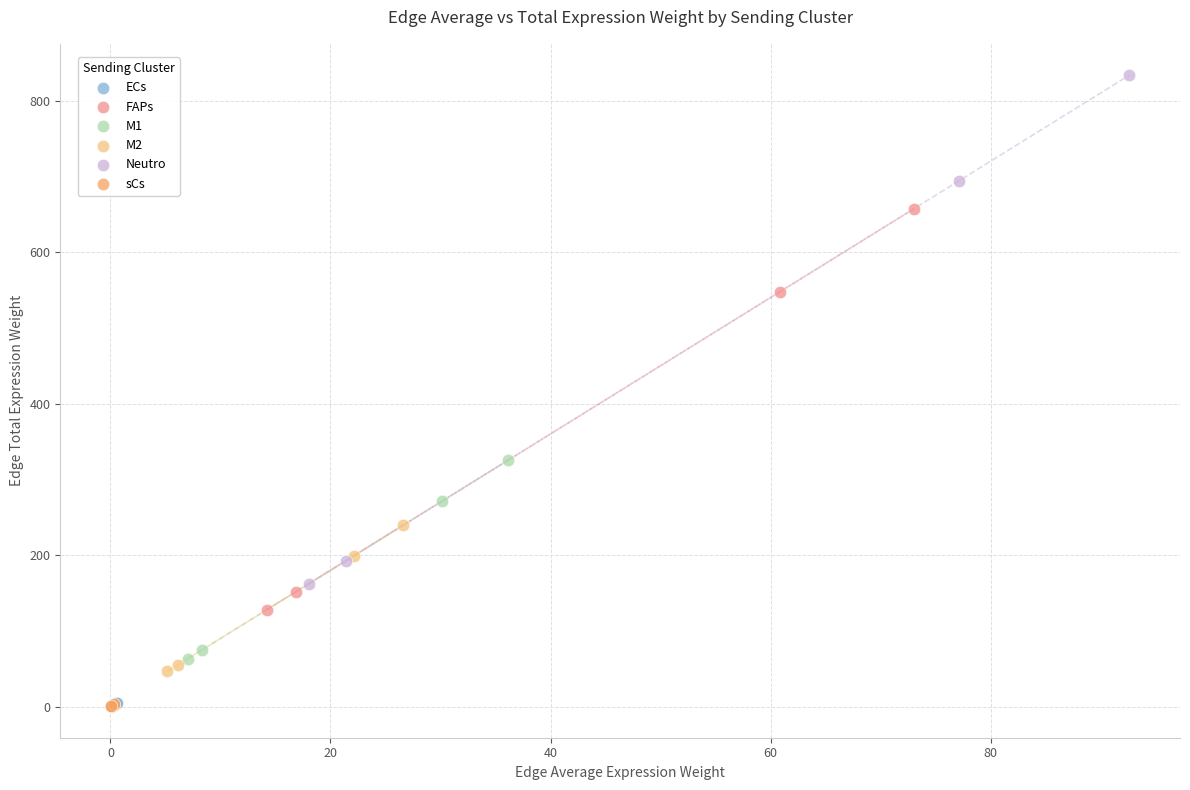

Which series has the largest Y range (max minus min)?

Neutro